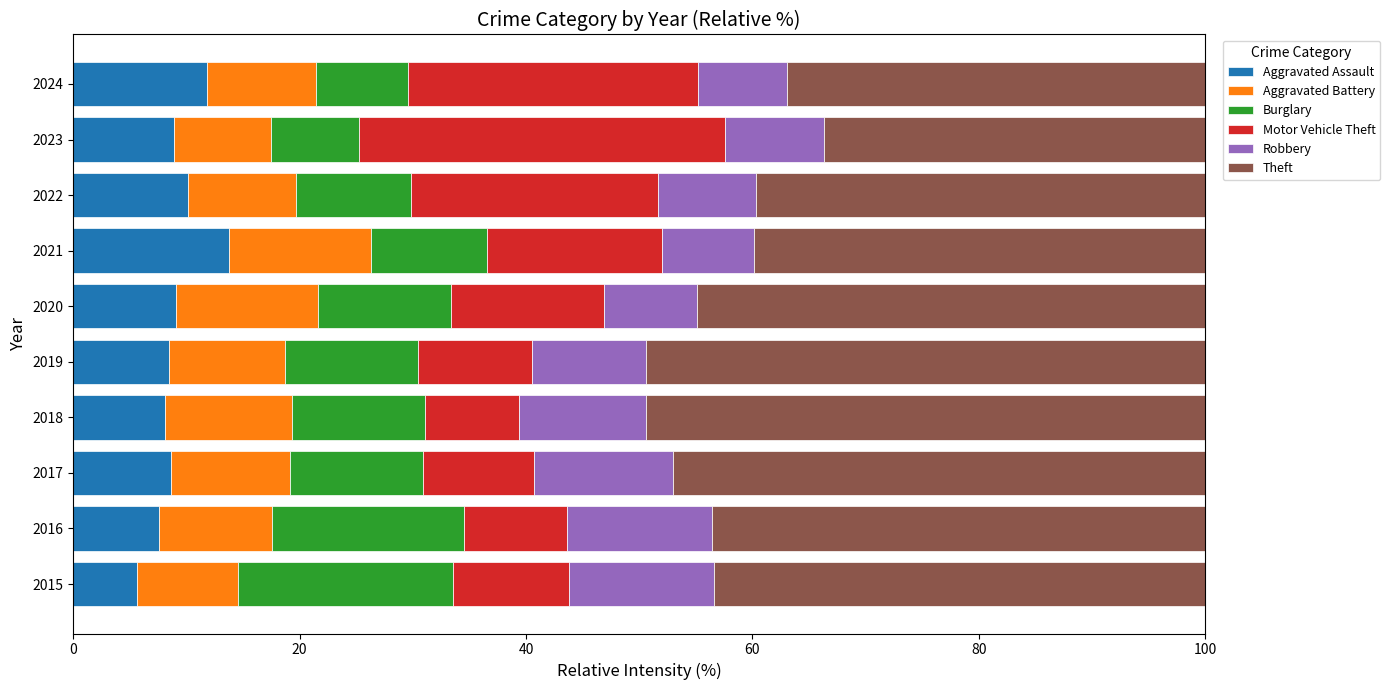

How many distinct data groups are displayed?

6